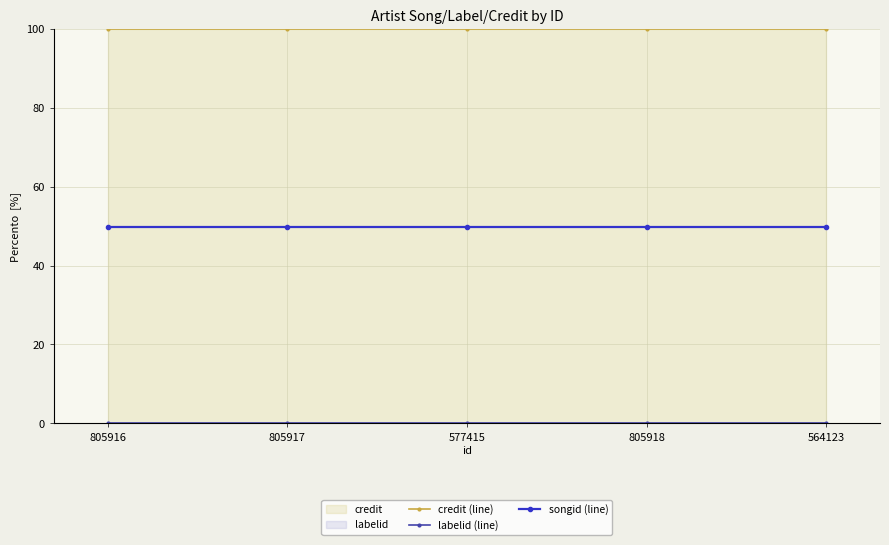

Which category has the highest value in the labelid (line) series?

805916